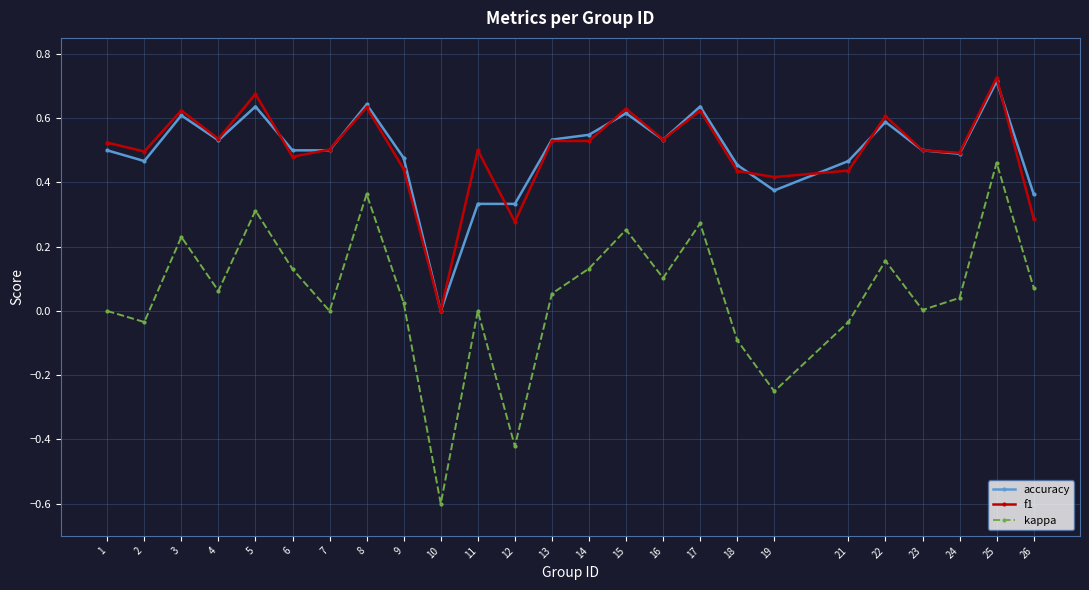

Is the value of kappa at 5 greater than the value of f1 at 11?

No